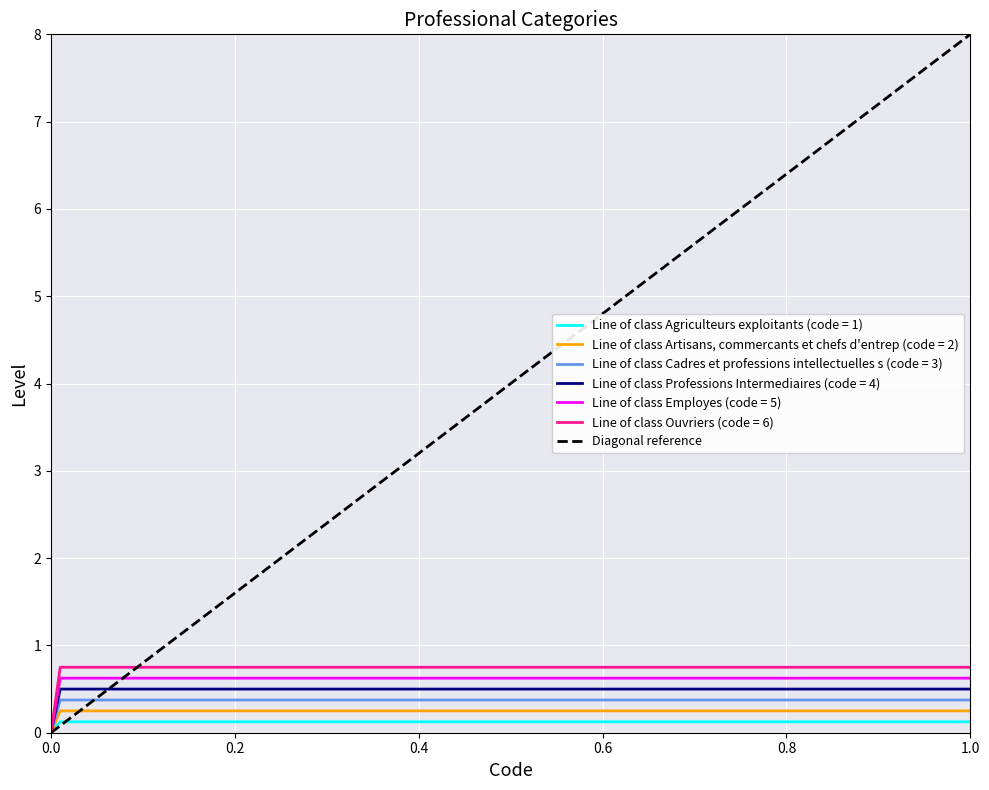

The Line of class Artisans, commercants et chefs d'entrep (code = 2) series shows 0.0 at 0.0. True or false?

True